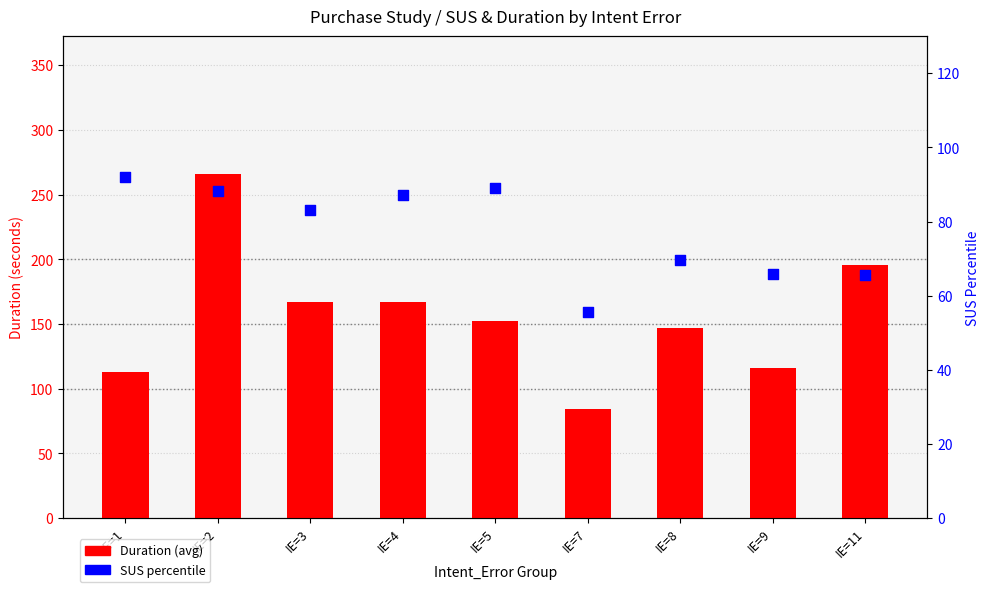

At how many categories does at least one series exceed 174?

2